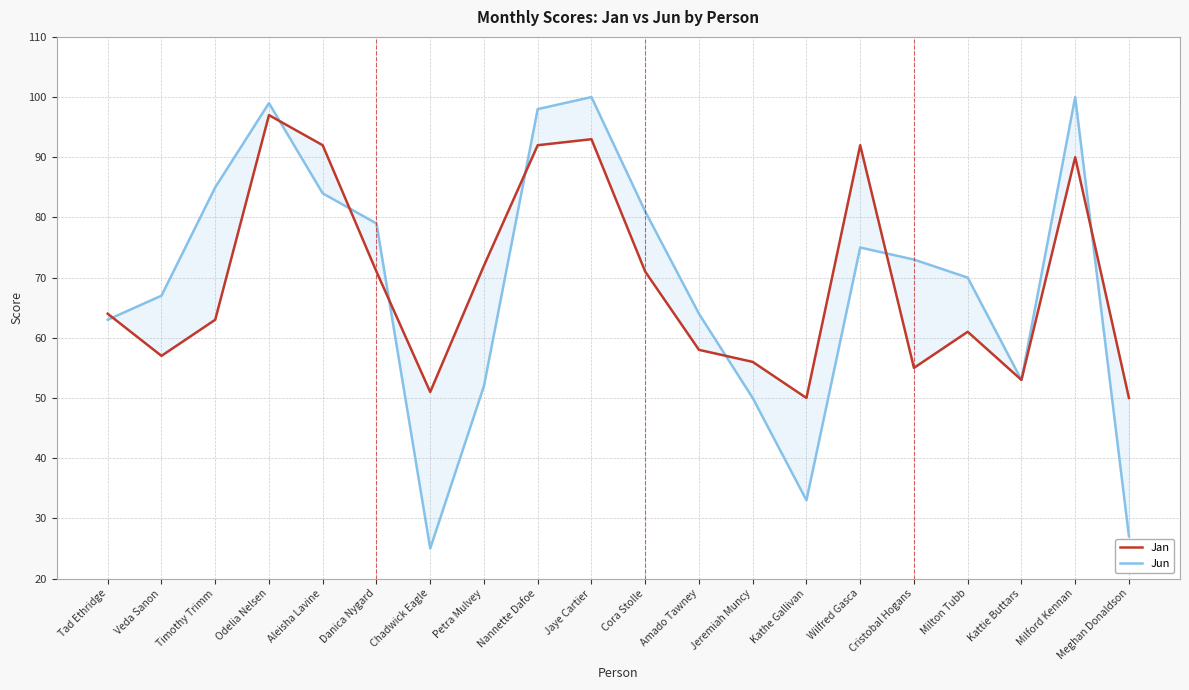

What is the label of the 16th point from the right?

Aleisha Lavine